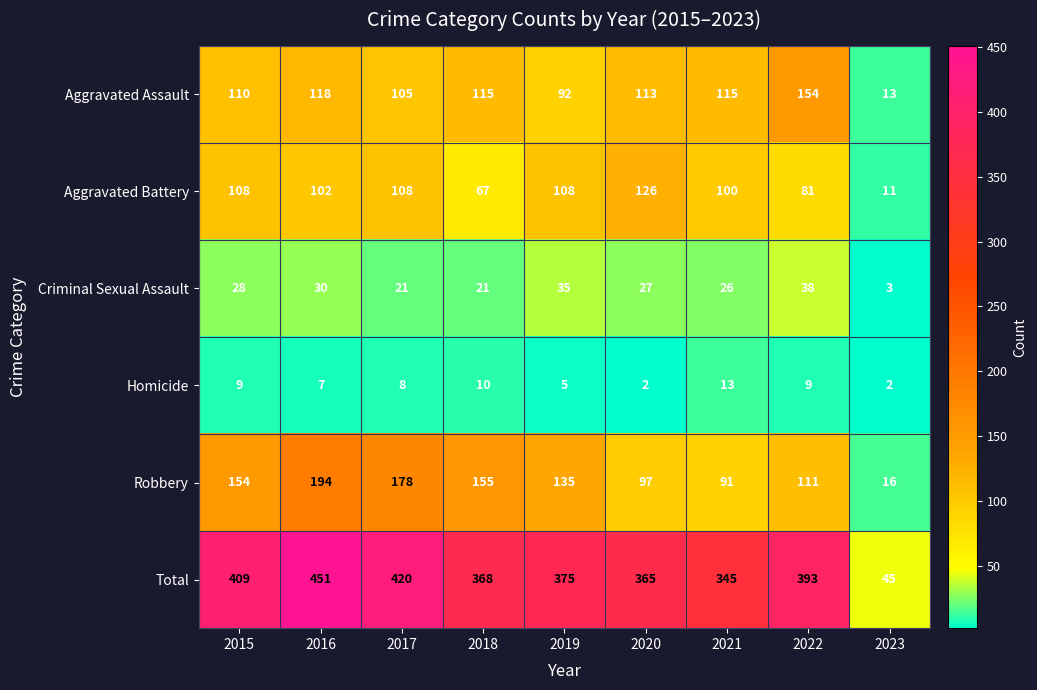

Is it true that Robbery equals 28 at 2020?

False